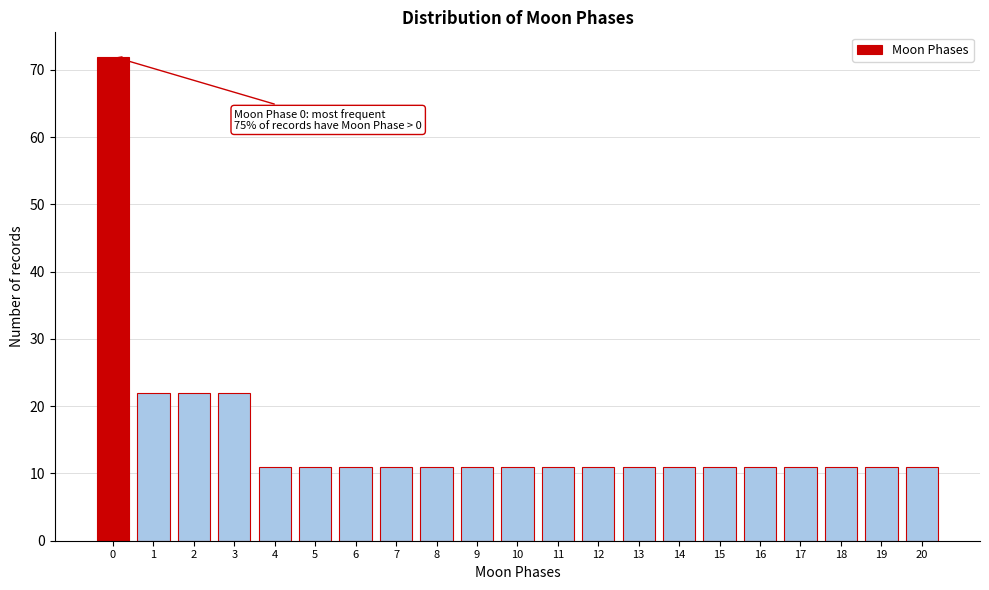

Reading right to left, list all the values displayed in this chart.

20=11	19=11	18=11	17=11	16=11	15=11	14=11	13=11	12=11	11=11	10=11	9=11	8=11	7=11	6=11	5=11	4=11	3=22	2=22	1=22	0=72